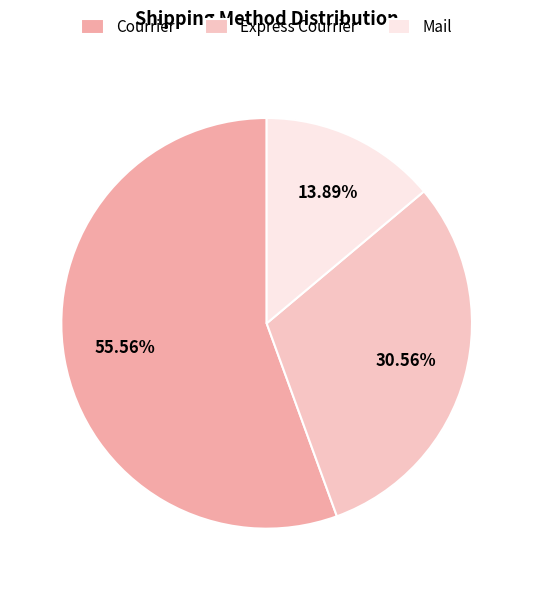

Which has a higher value, Mail or Express Courrier?

Express Courrier